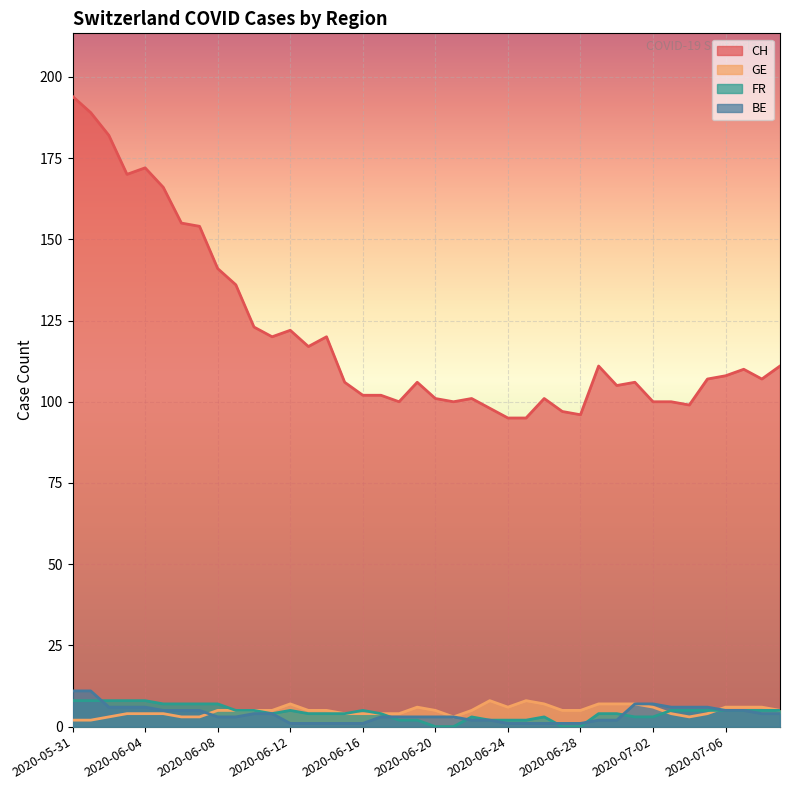

What is the average value of the BE series?

4